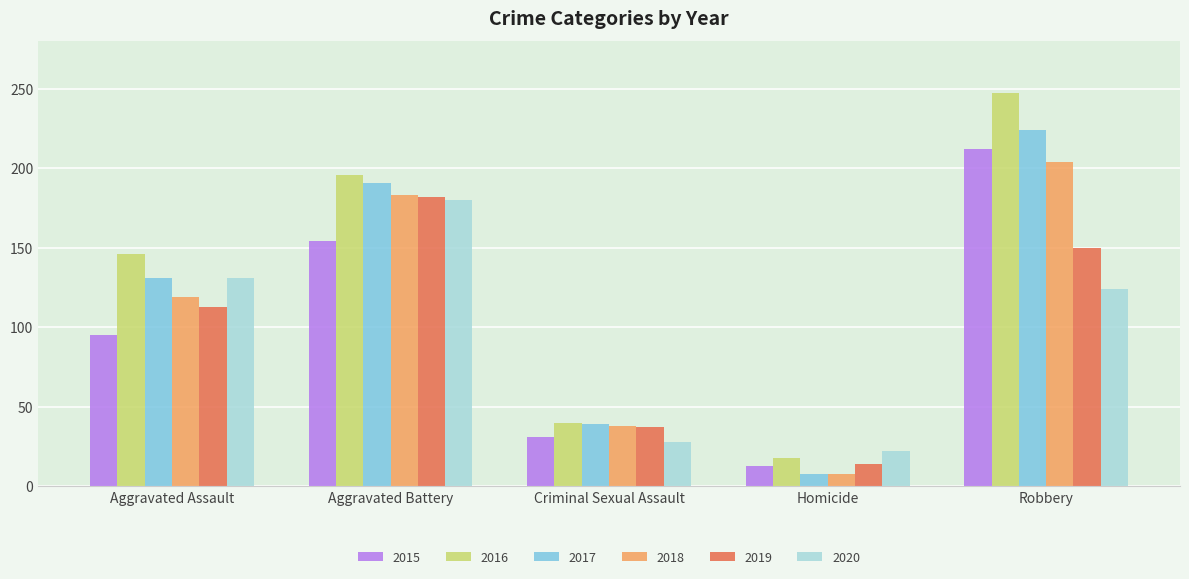

How many bars are there in total?

30